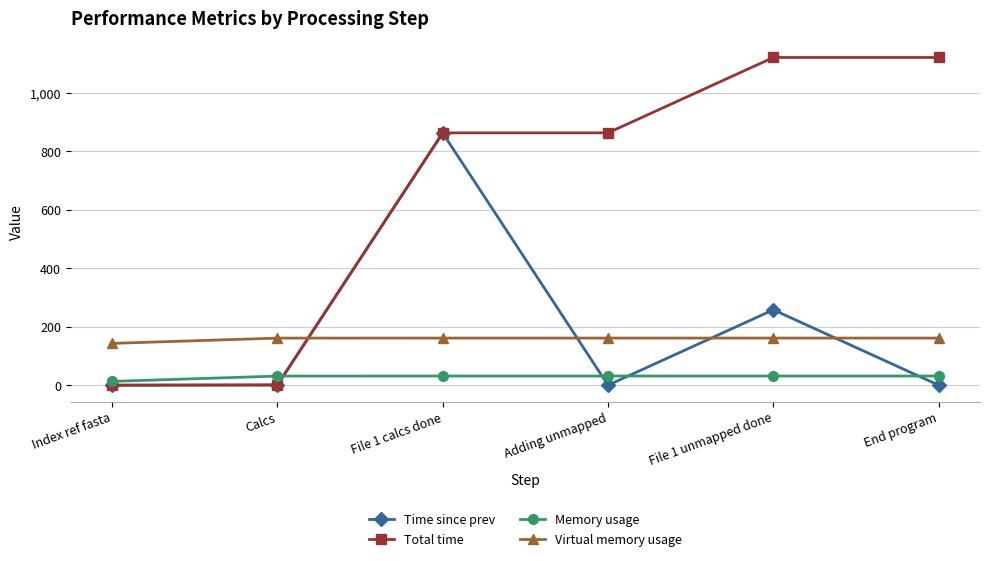

How many data points in Total time are above 863?

4